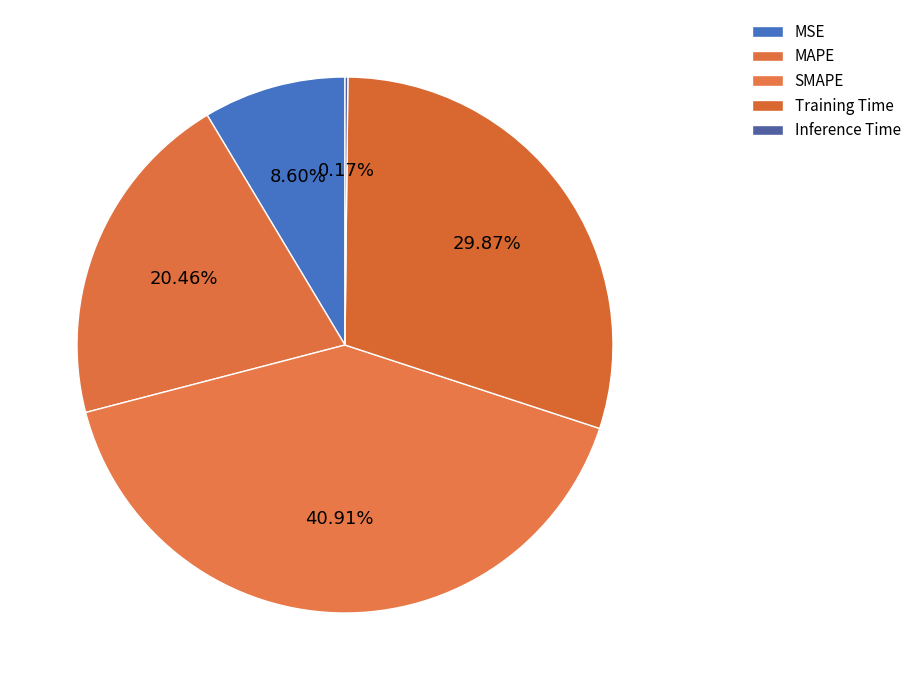

The SMAPE slice represents 41% of the pie. True or false?

True